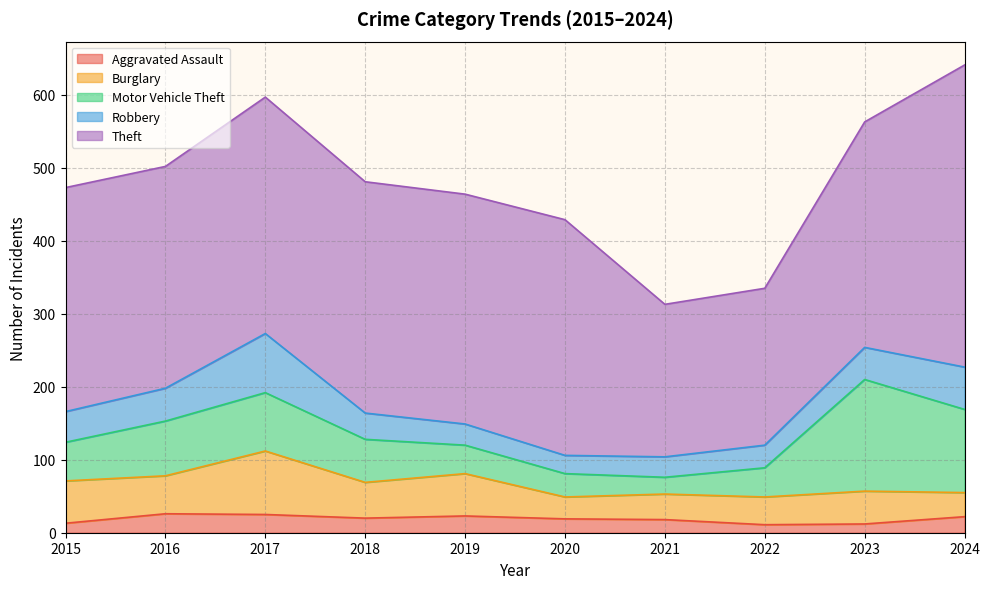

At which category is the sum across all series the highest?

2024